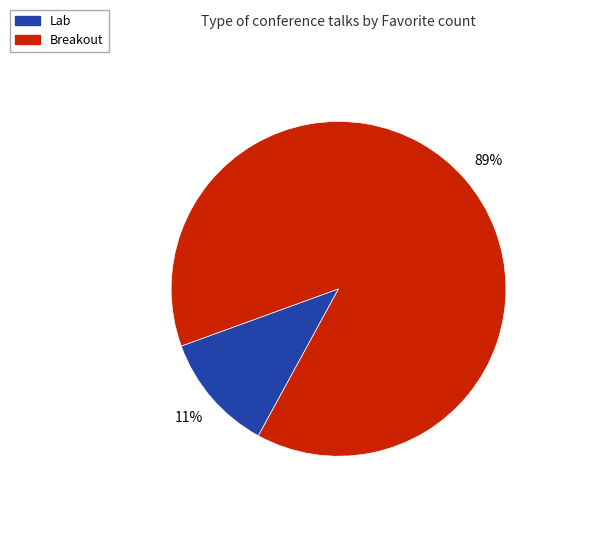

Between Breakout and Lab, which is larger?

Breakout